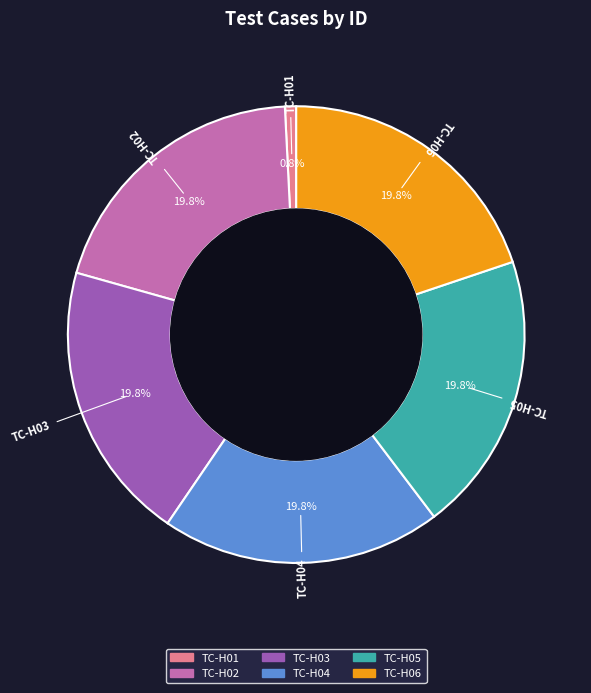

To the nearest percent, what percentage of the pie is TC-H01?

1%